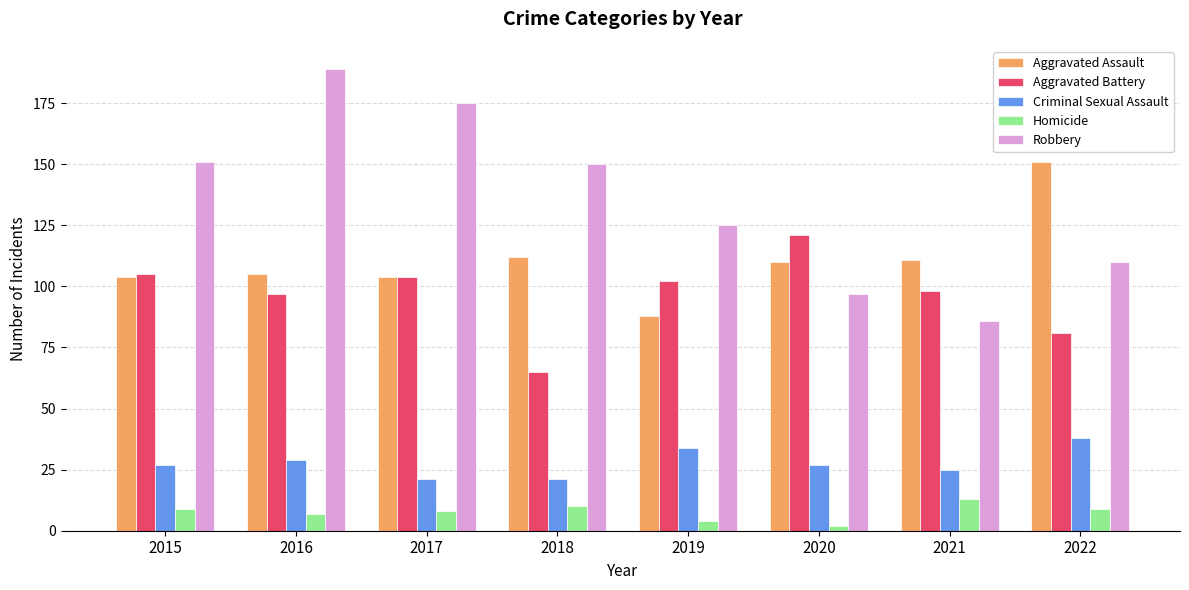

How many bars are there in each group?

5